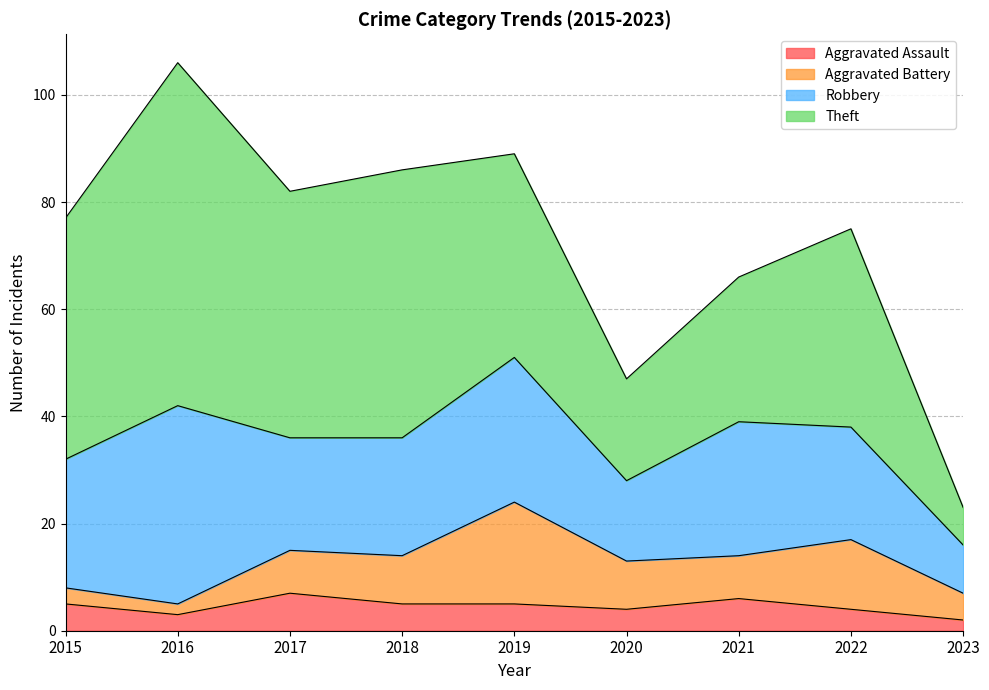

Where do Aggravated Battery and Aggravated Assault first cross each other?

2016 and 2017